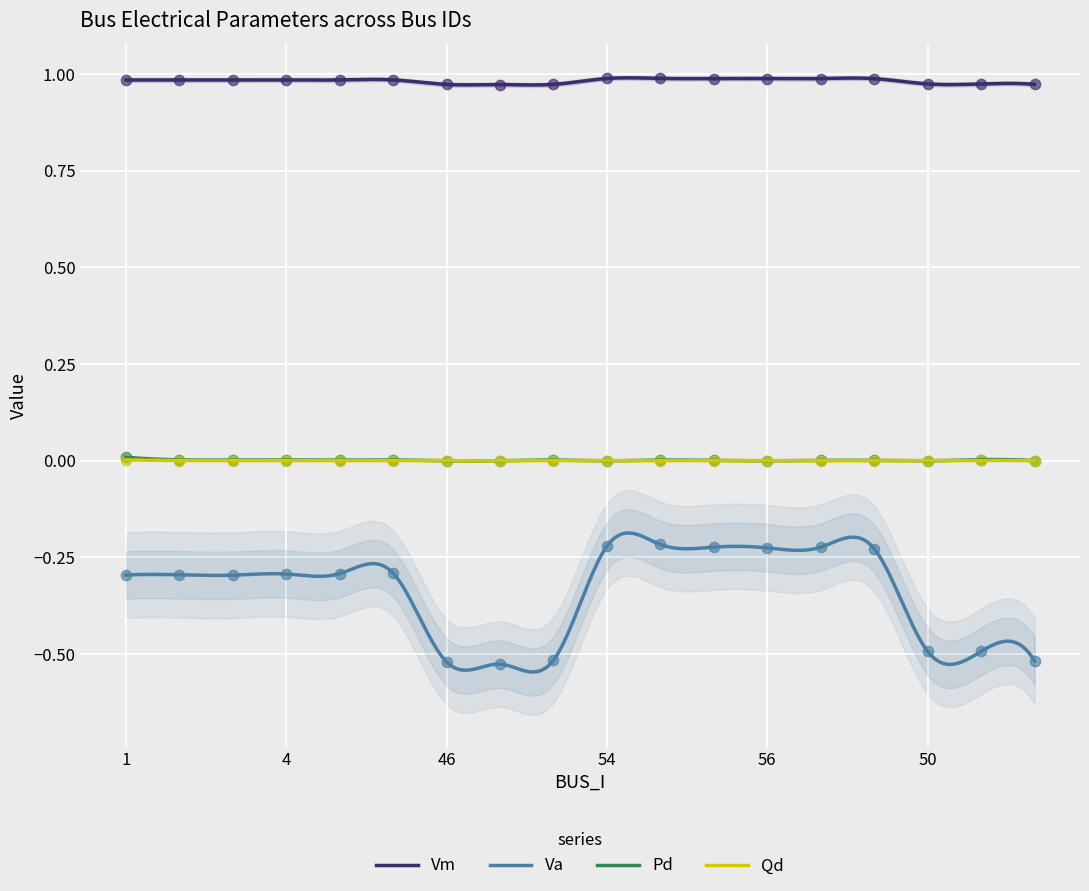

Which series contains the highest Y value?

Vm